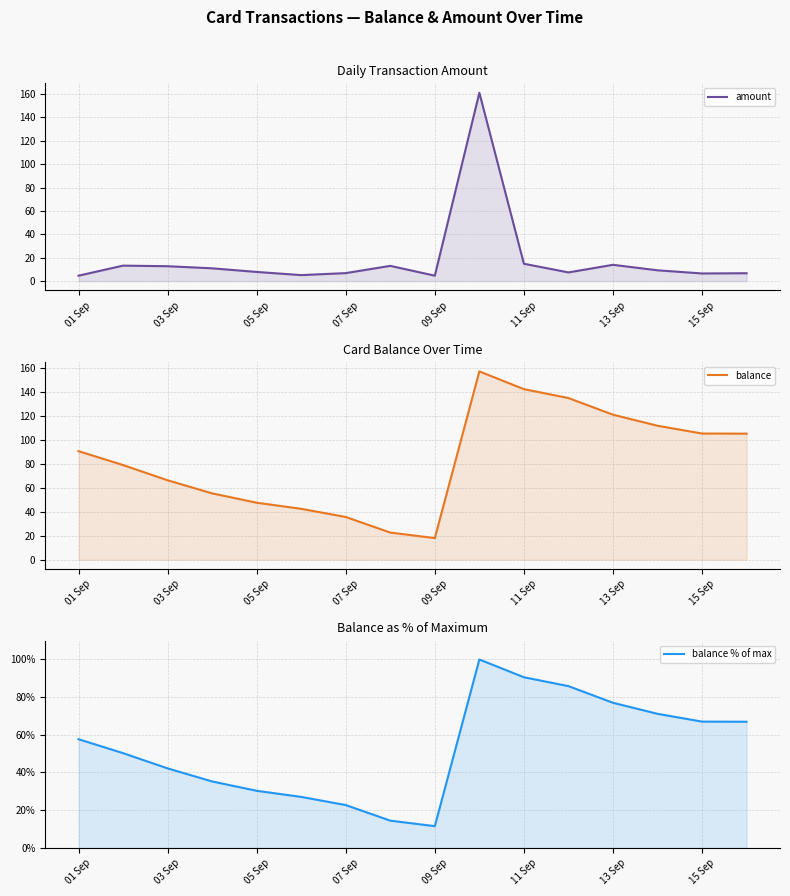

What are all the series names shown in the legend?

amount, balance, balance % of max